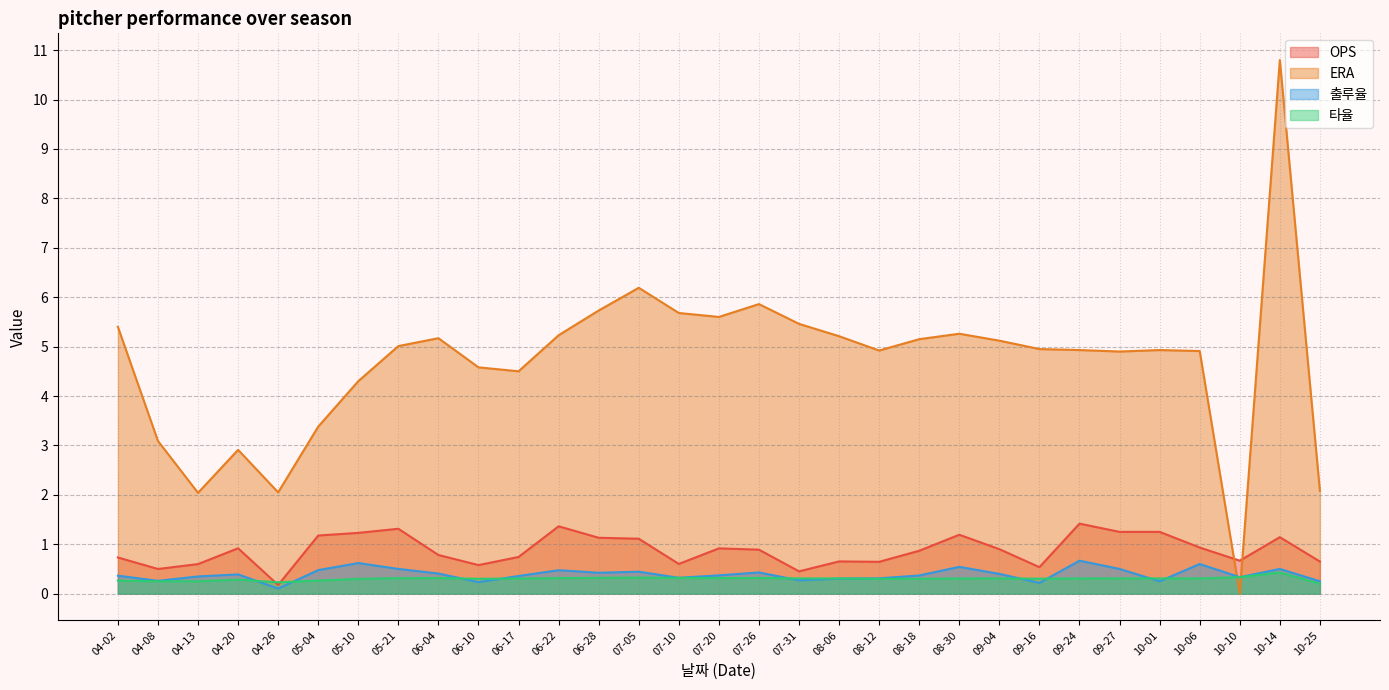

Which category has the highest value in the 타율 series?

10-14